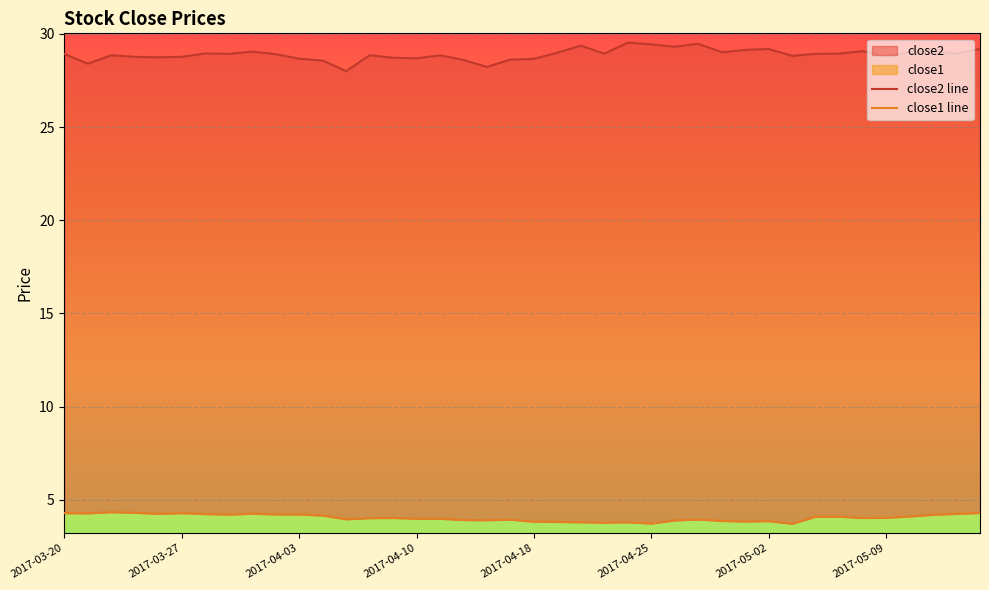

What is the sum of all close1 line values?

161.7